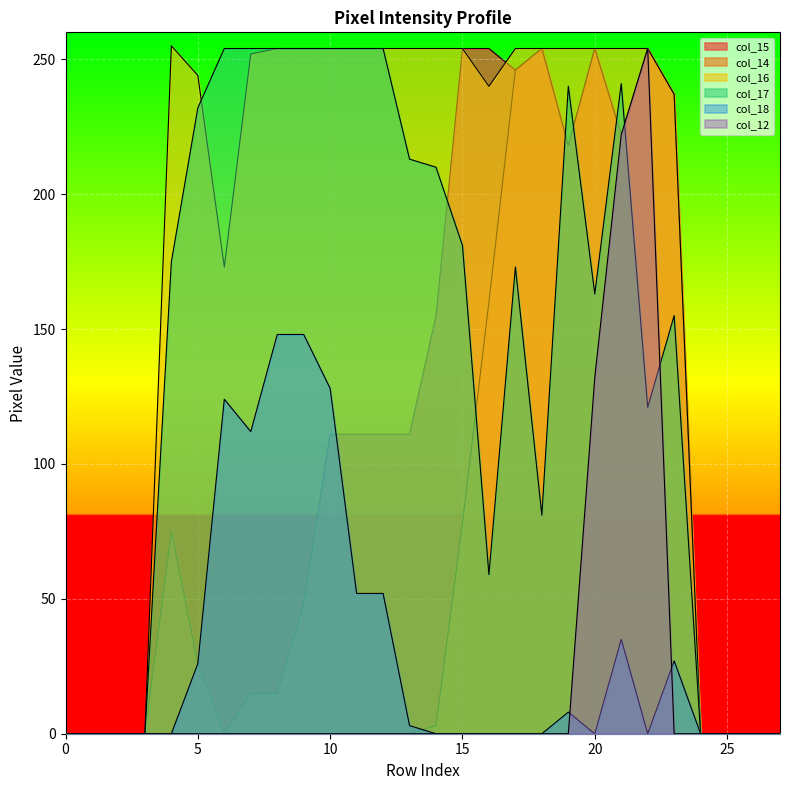

At which category does col_16 reach its first local valley?

6